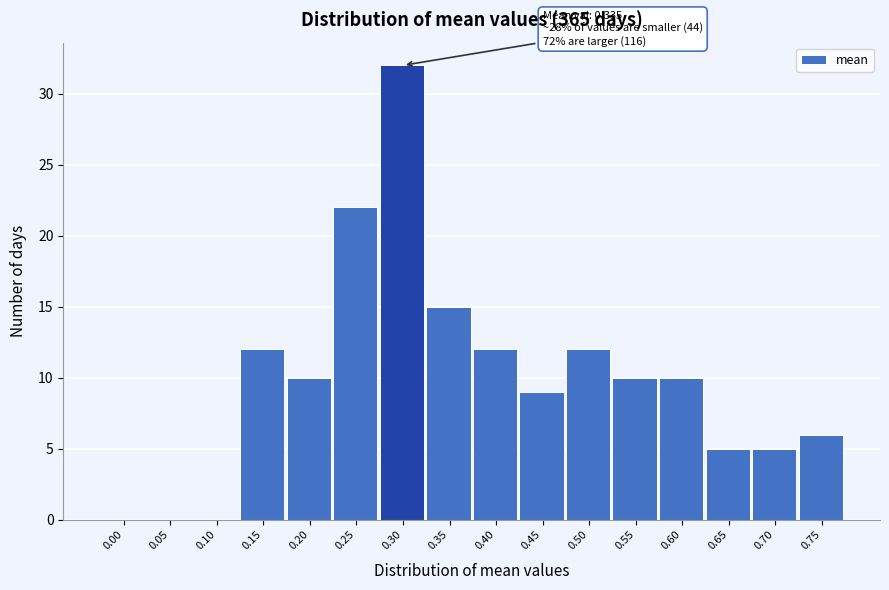

Reading right to left, transcribe all the data shown in this chart.

0.75=6	0.70=5	0.65=5	0.60=10	0.55=10	0.50=12	0.45=9	0.40=12	0.35=15	0.30=32	0.25=22	0.20=10	0.15=12	0.10=0	0.05=0	0.00=0